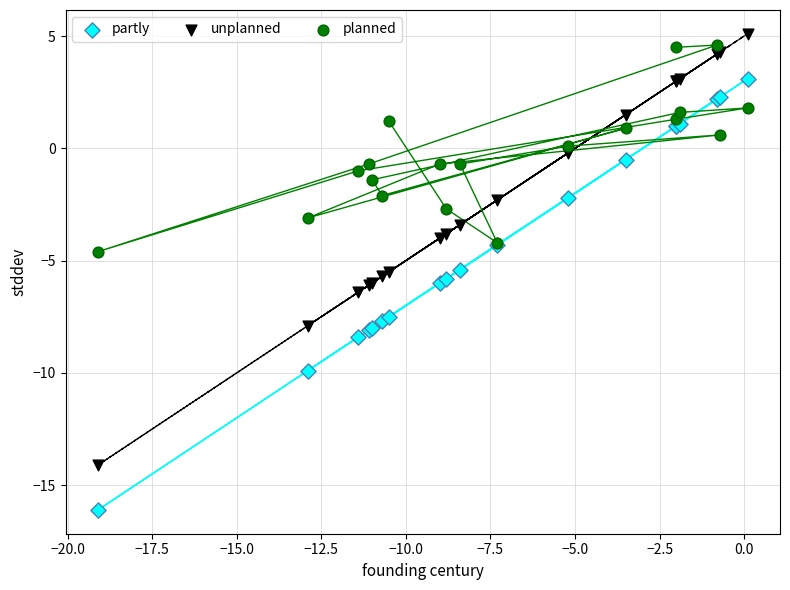

Which series contains the lowest Y value?

partly